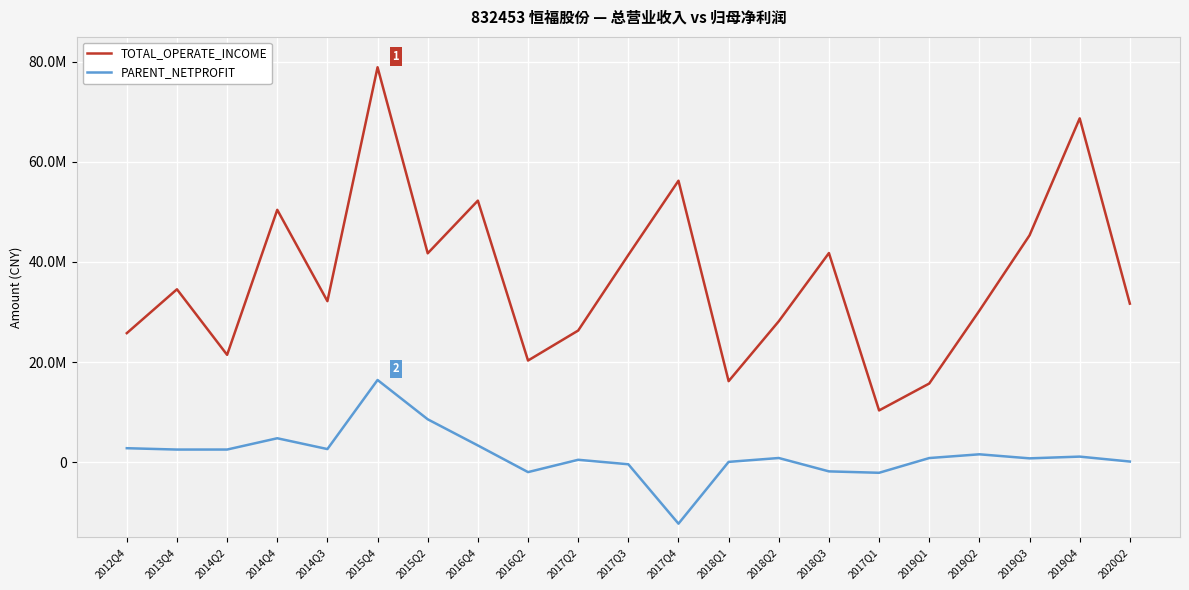

Does the chart display data point markers on the line(s)?

No